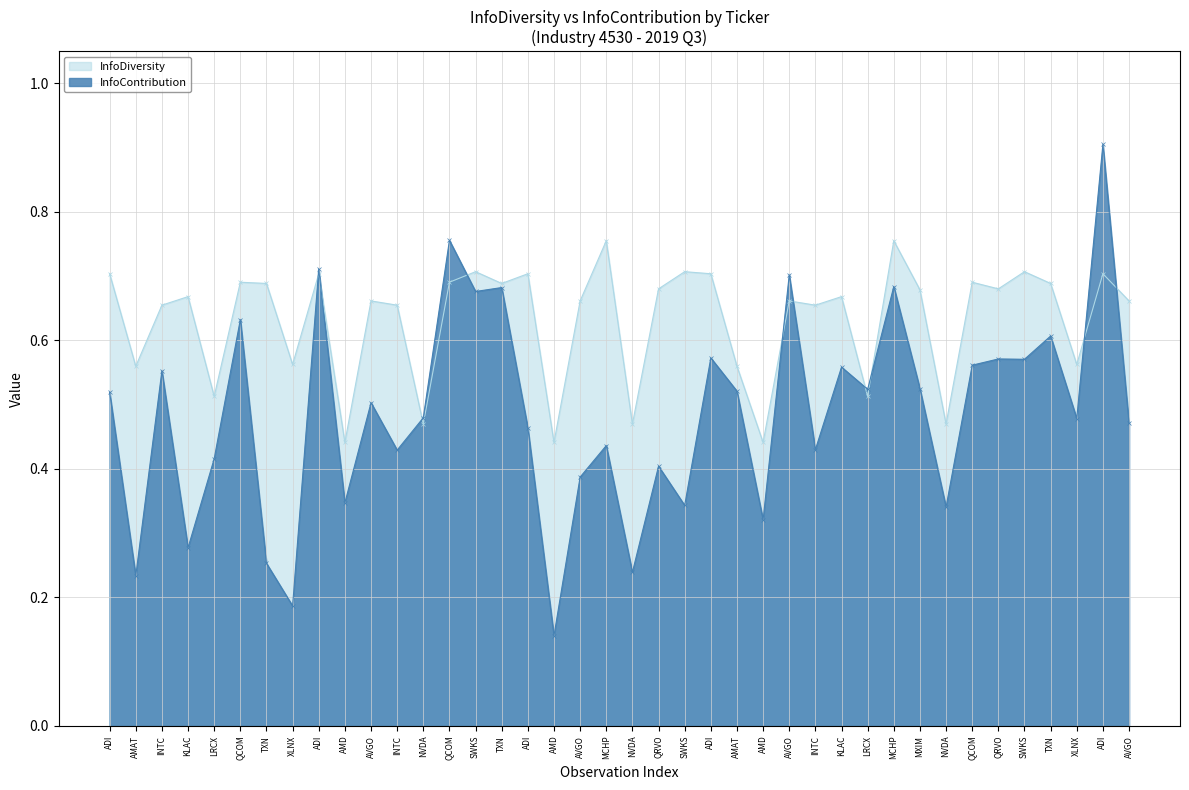

At which category does InfoDiversity reach its first local valley?

AMAT